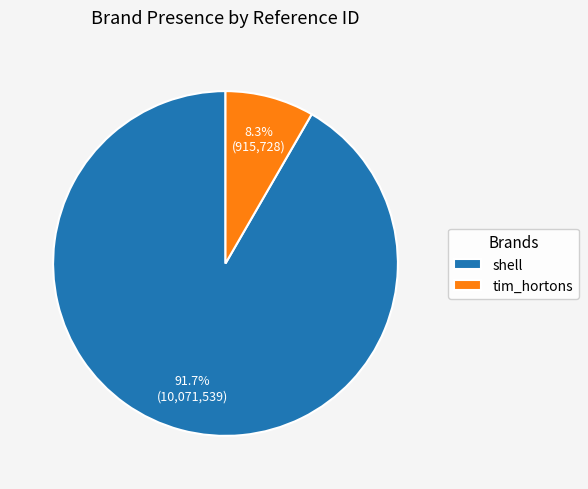

Between shell and tim_hortons, which is larger?

shell